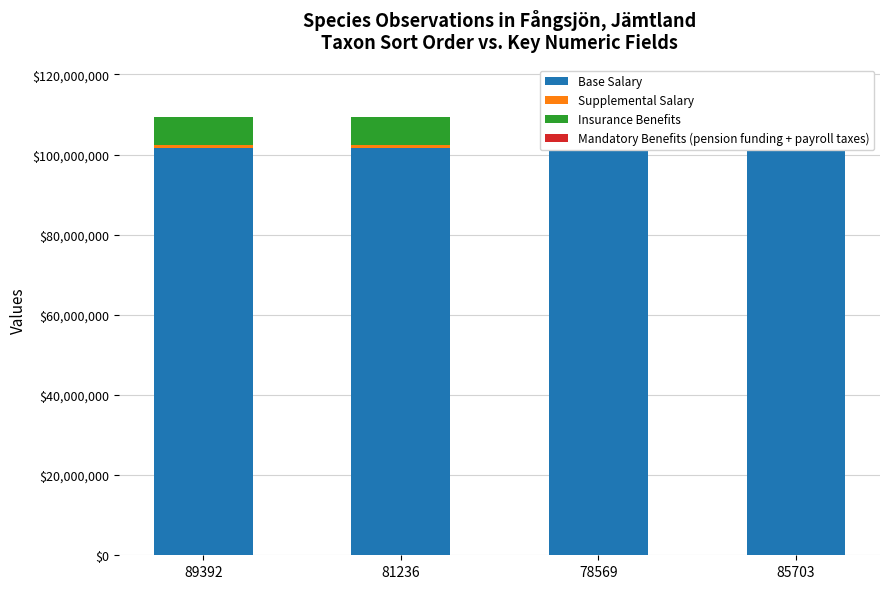

What is the label of the 3rd bar from the left?

78569